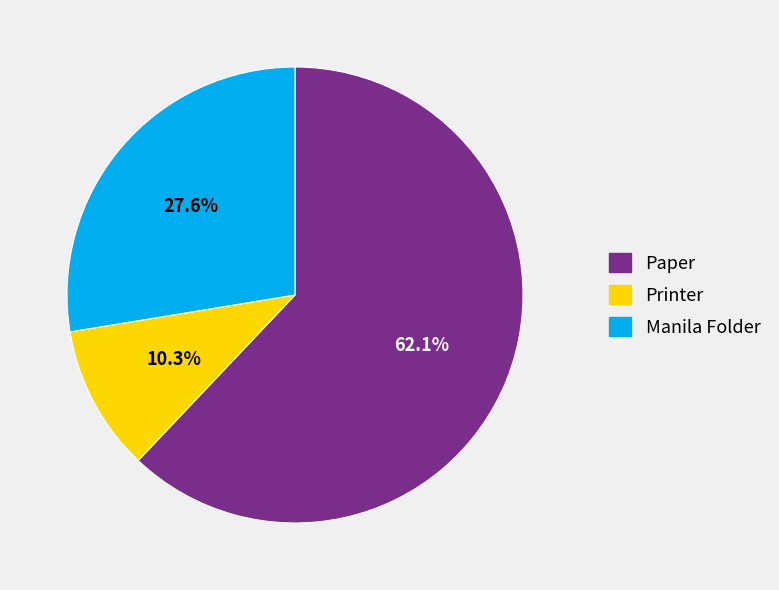

To the nearest percent, what percentage of the pie is Manila Folder?

28%